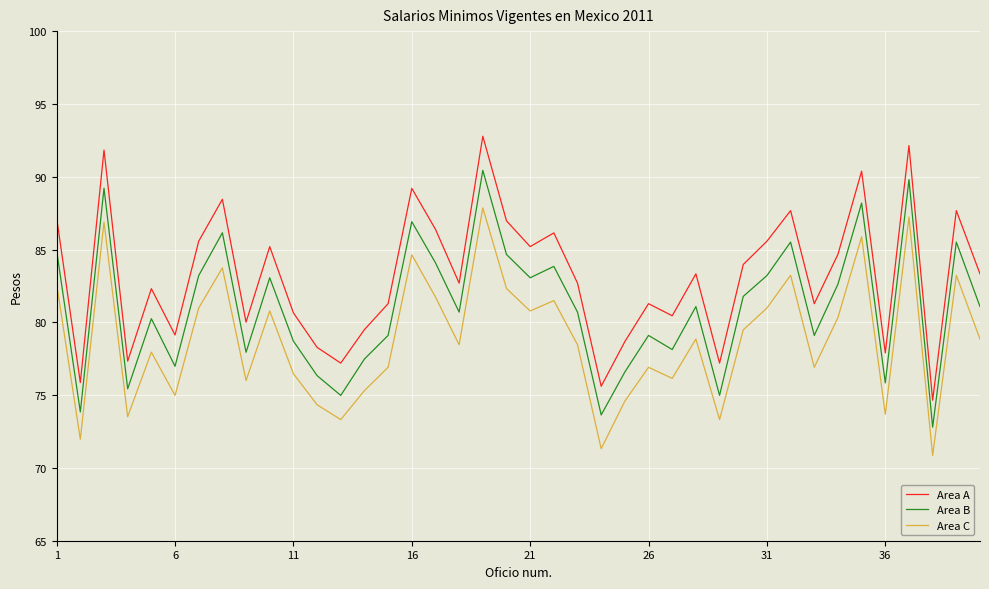

What is the lowest value of the Area A series?

74.7